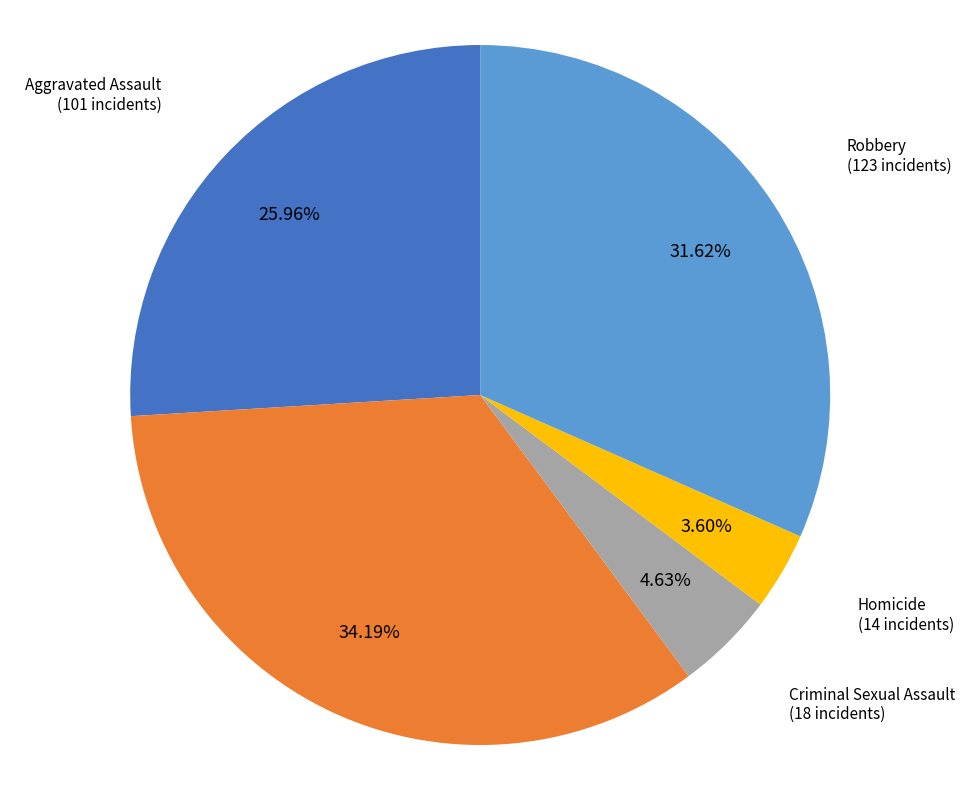

Count the number of slices in the pie.

5